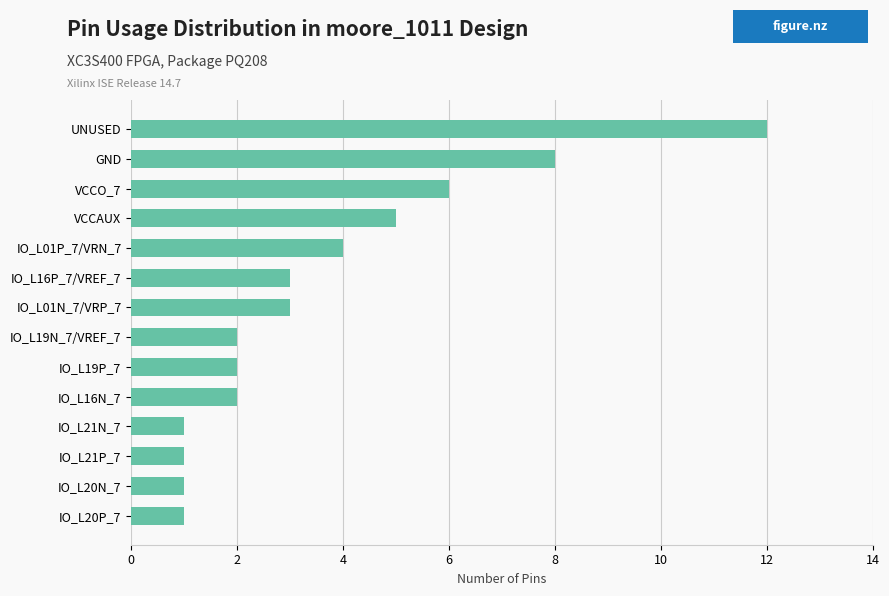

What is the maximum value shown in the chart?

12